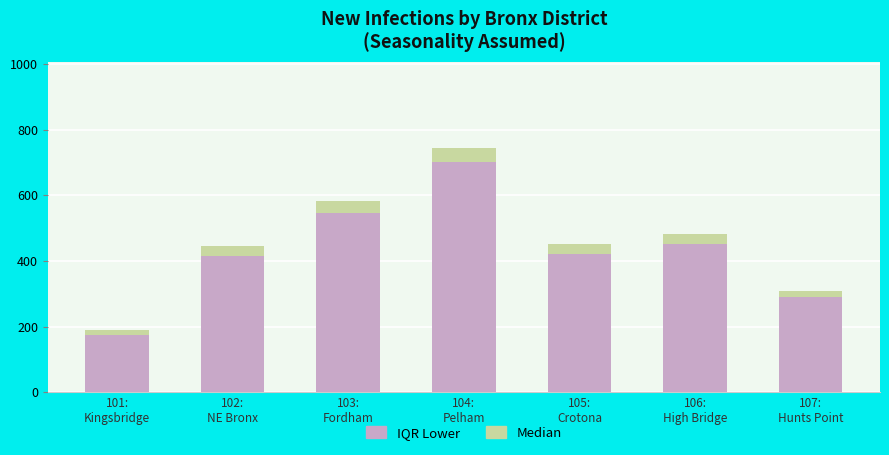

How many data points in IQR Lower (×1000) are above 421?

4